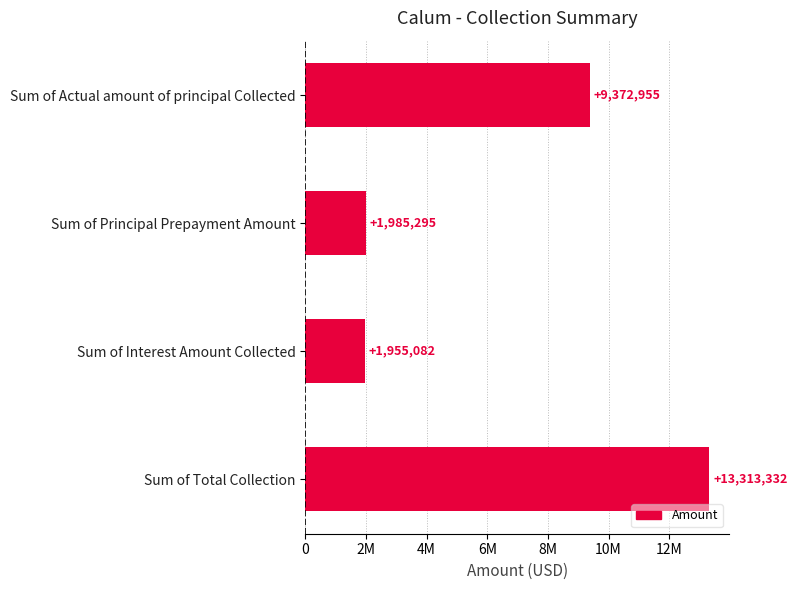

What is the average value?

6656666.0